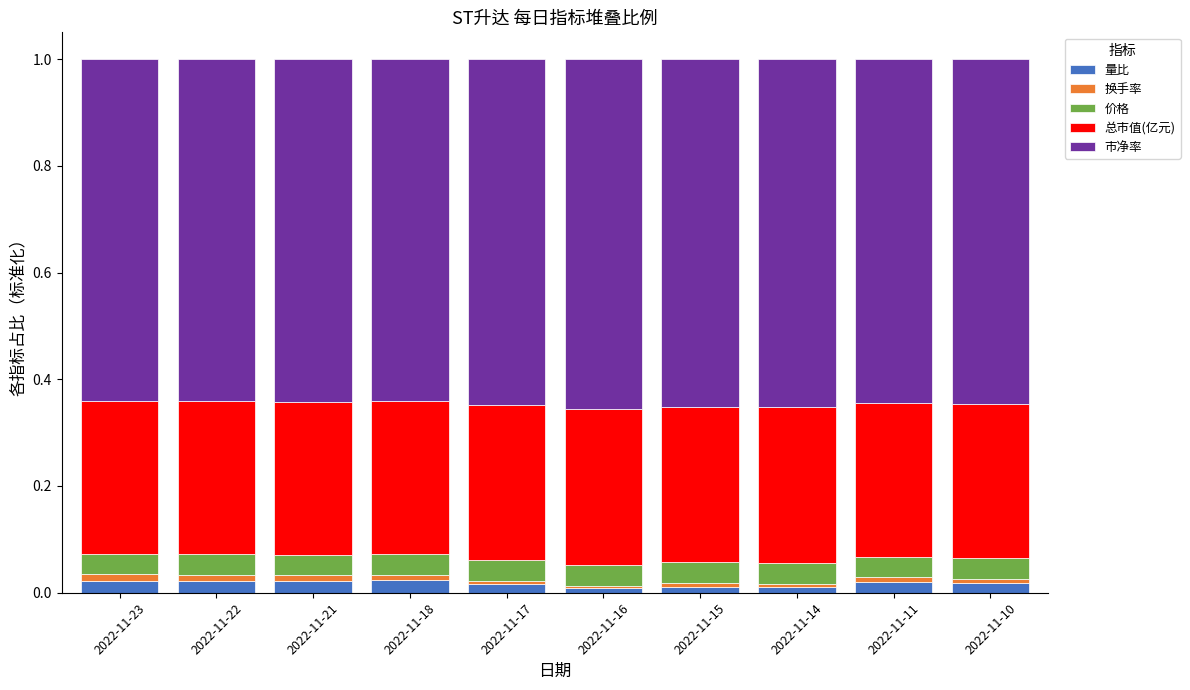

Which series has the widest spread of values?

量比